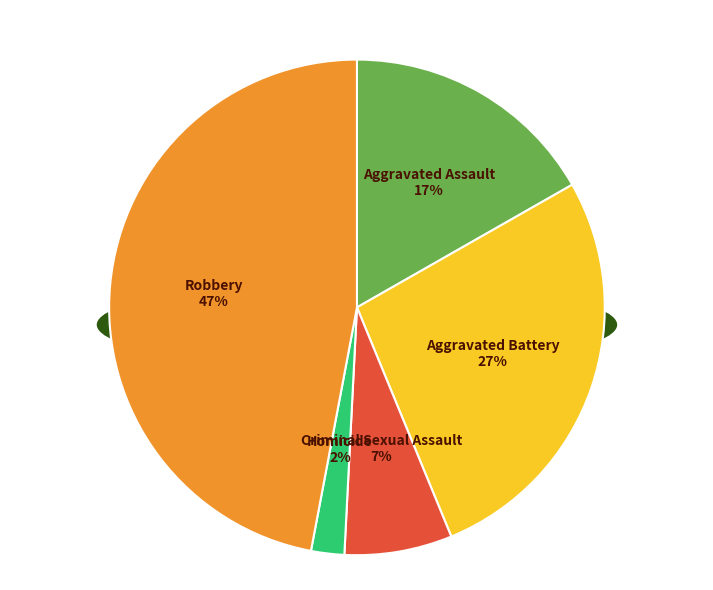

What is the total percentage of Robbery and Criminal Sexual Assault?

54.1%